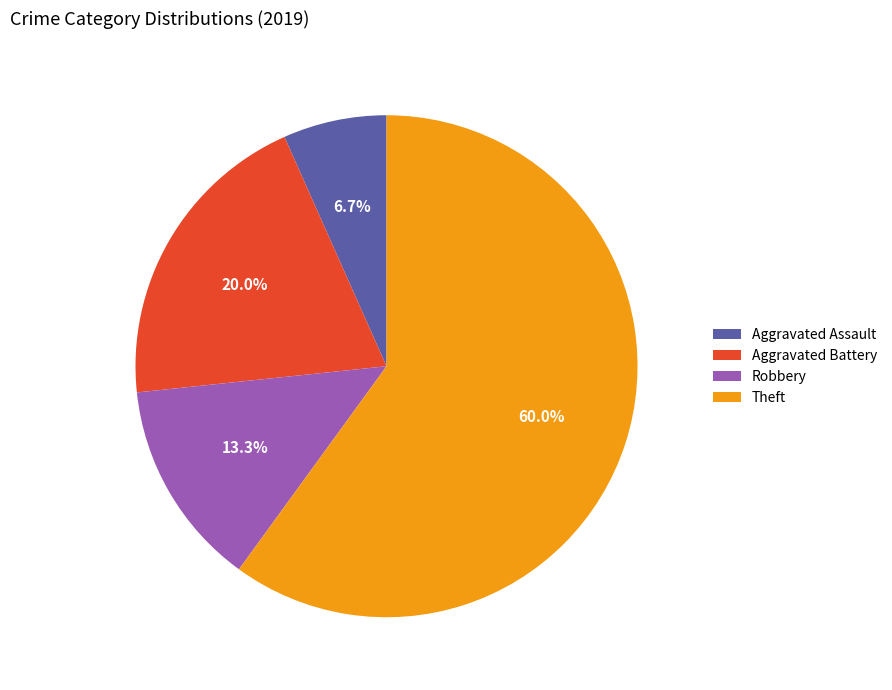

What percentage do Aggravated Assault and Robbery together represent?

20.0%